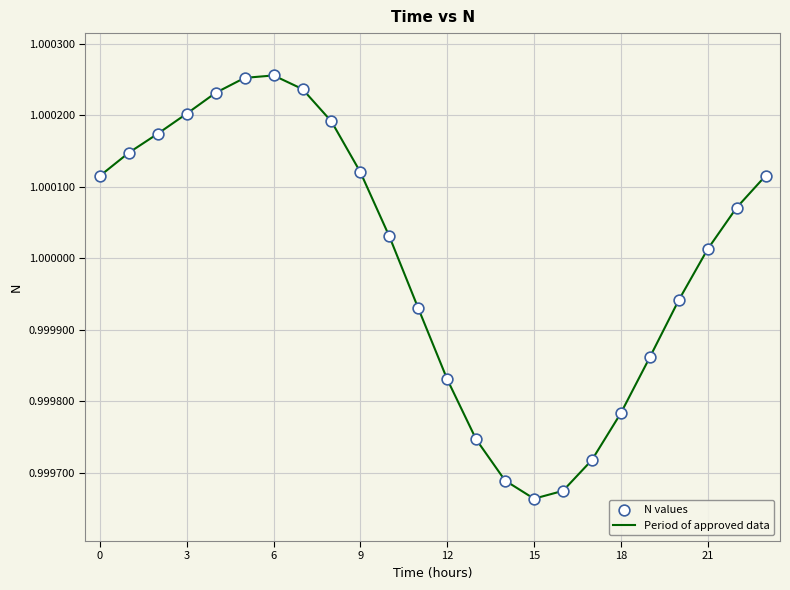

How many lines are shown in the chart?

1